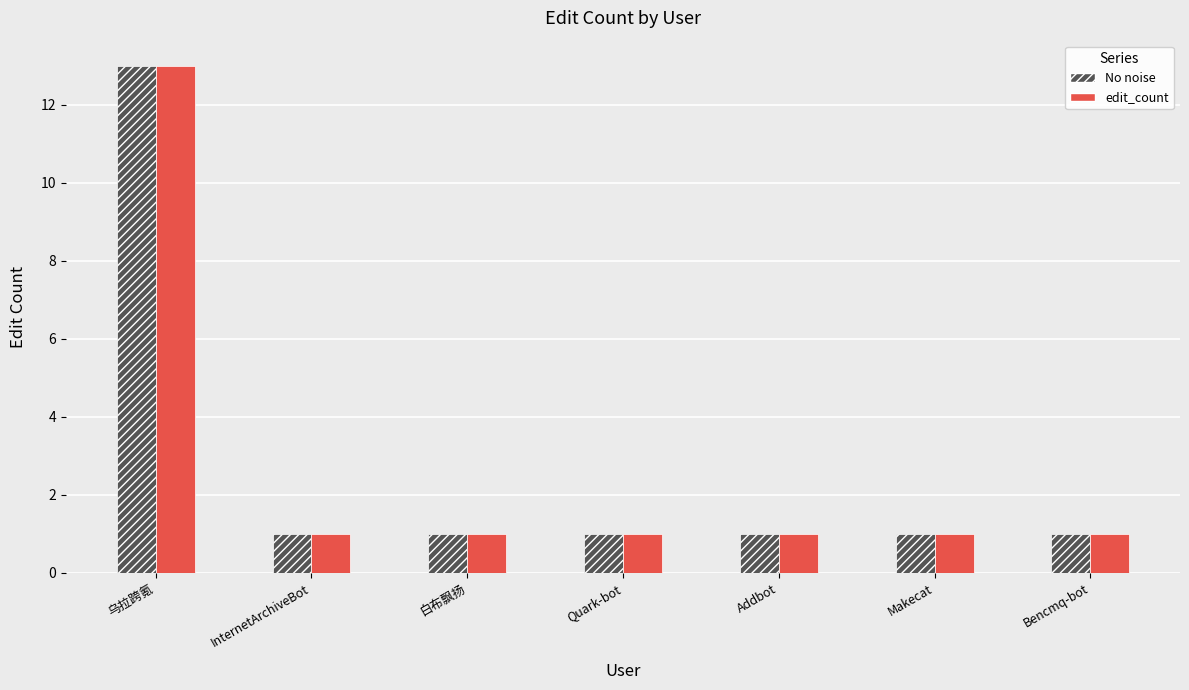

What is the difference between the maximum and minimum values in the edit_count series?

12